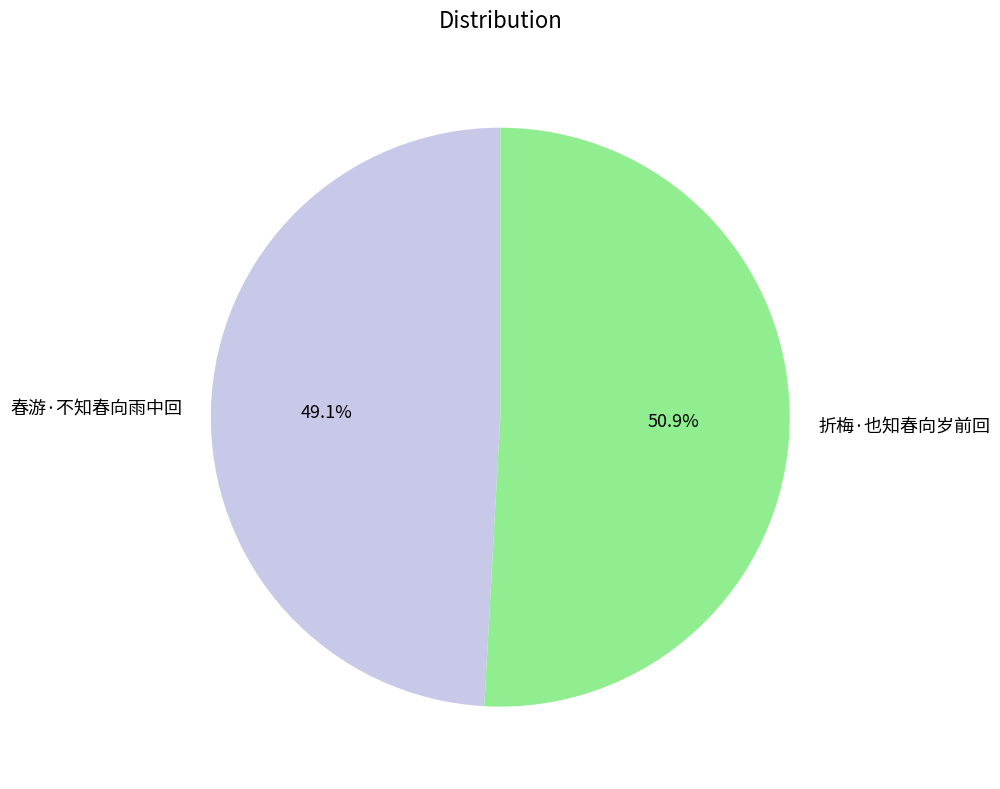

Which slice is the largest?

折梅·也知春向岁前回